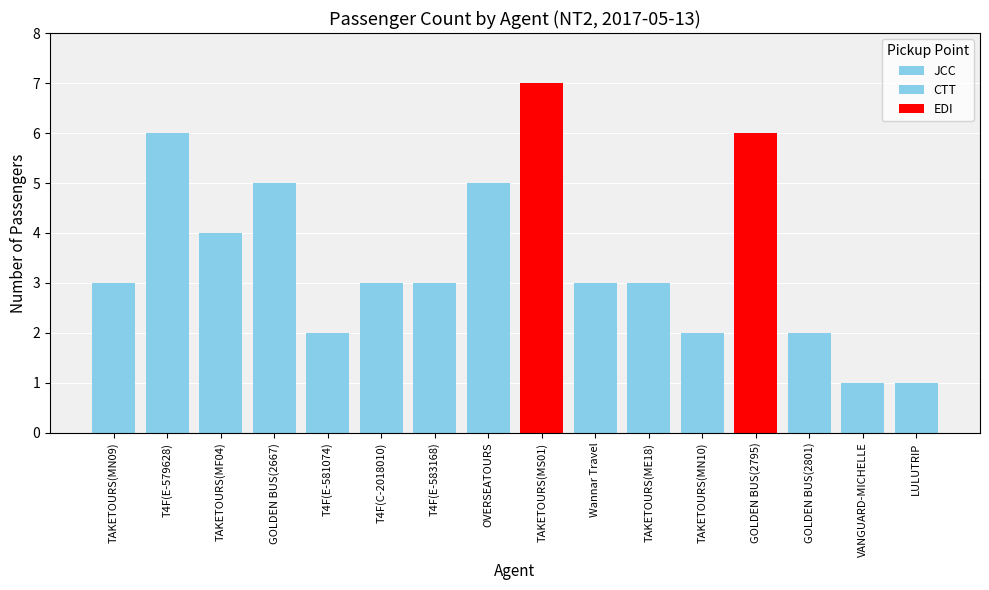

What is the difference between the maximum and minimum values?

6